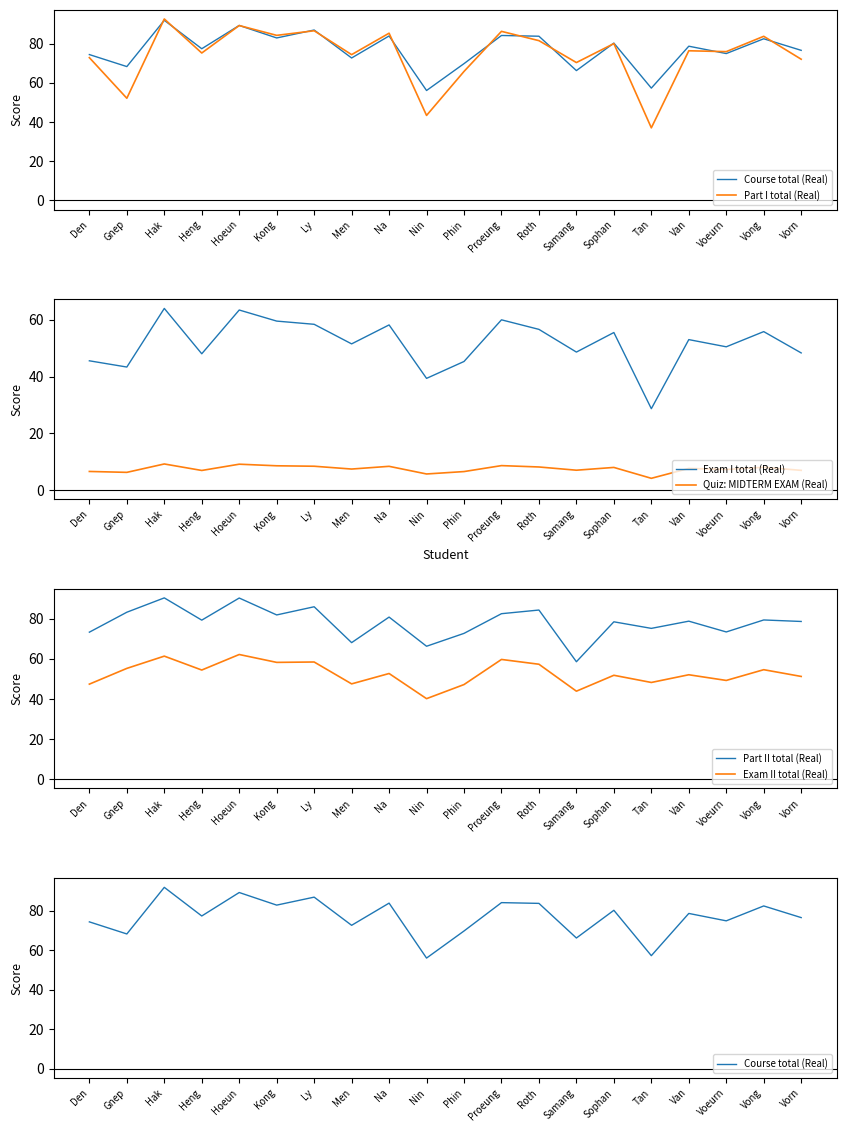

The value of Part I total (Real) at Proeung is 115.8. True or false?

False